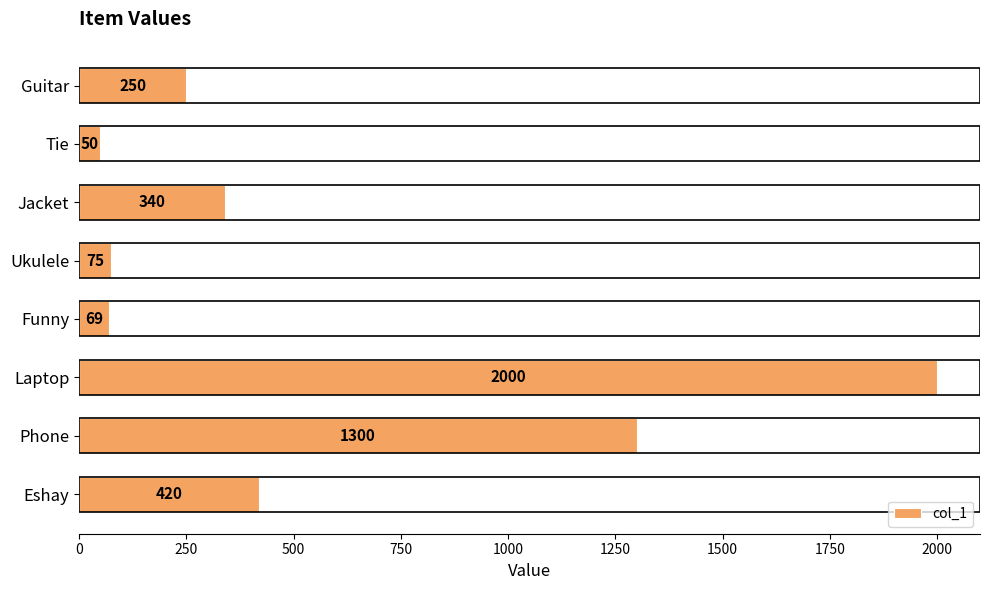

Which has a higher value, Funny or Laptop?

Laptop